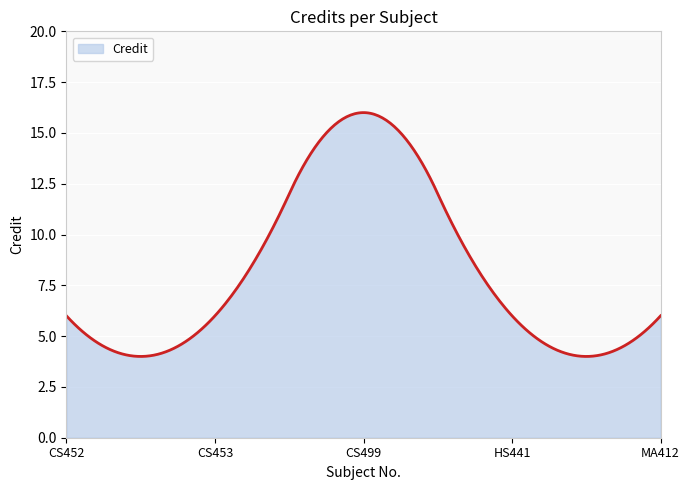

What is the maximum value shown in the chart?

16.0